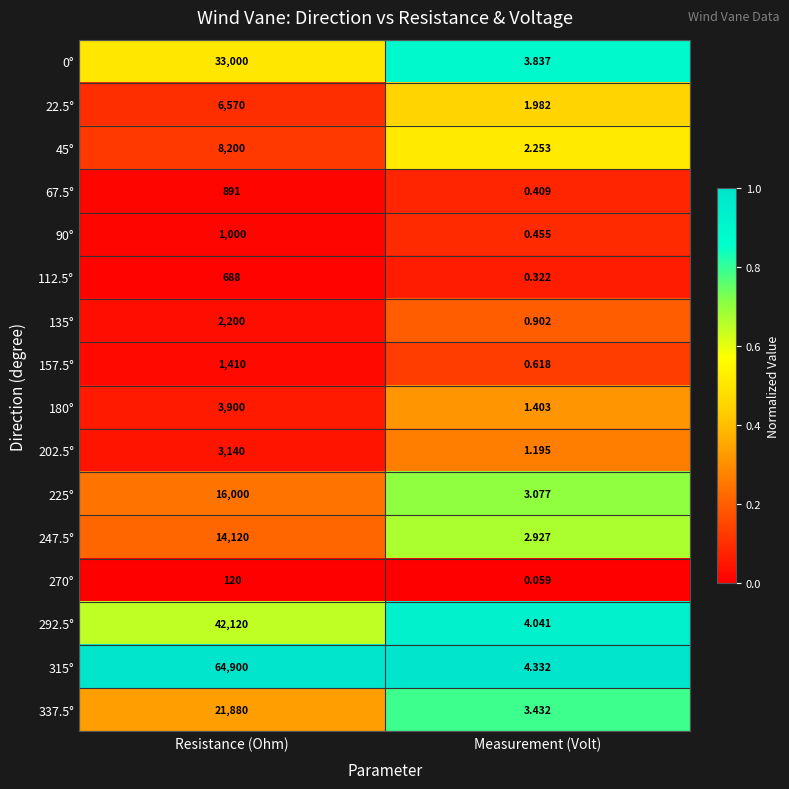

Which series has the widest spread of values?

315°